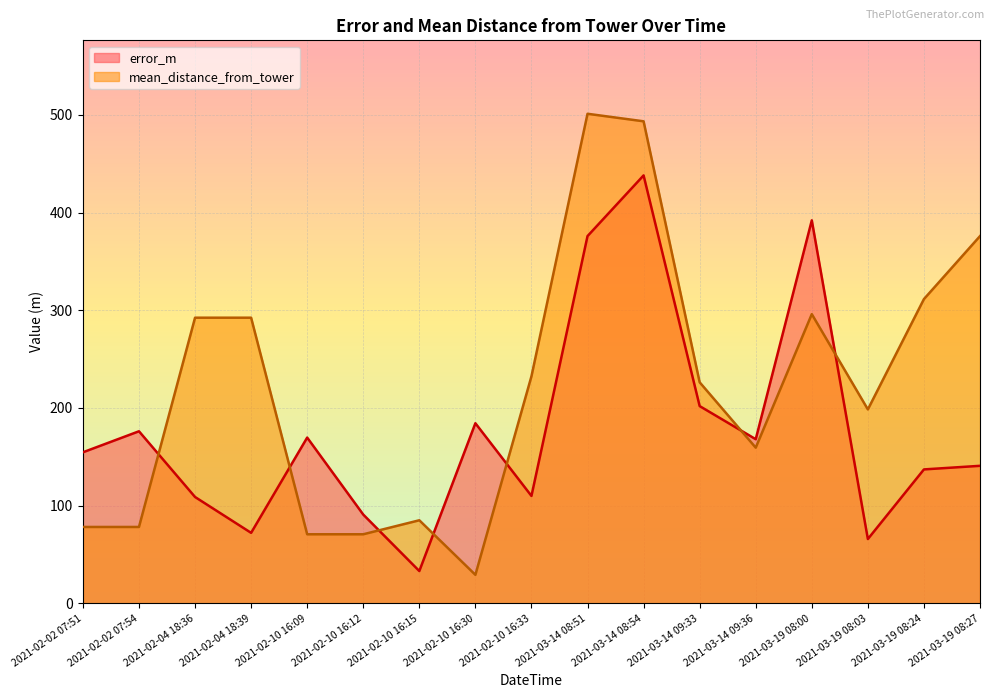

Read the mean_distance_from_tower value at 2021-03-14 09:36.

159.4